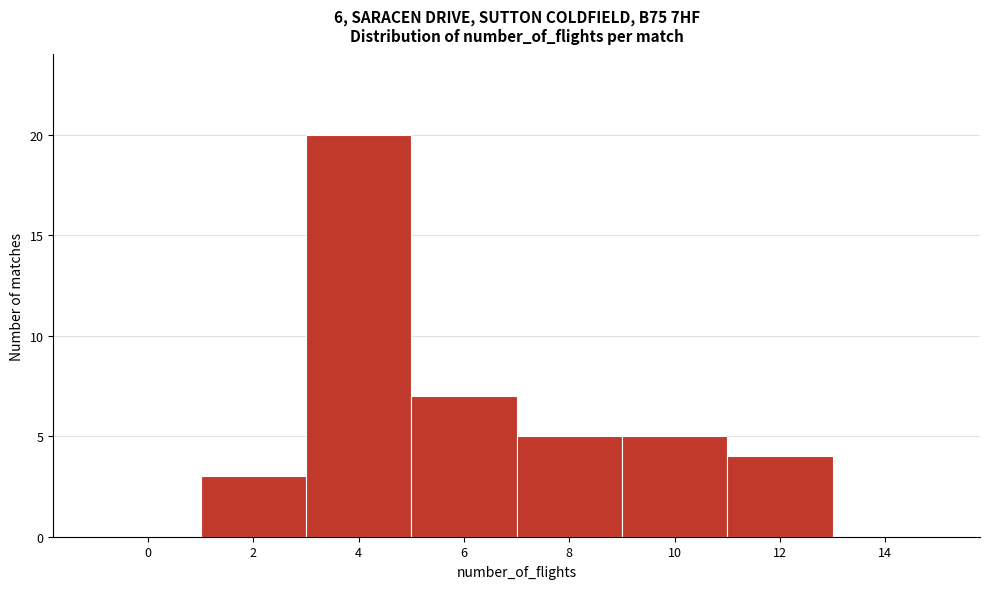

Reading left to right, what are all the values shown in this chart?

0=0	2=3	4=20	6=7	8=5	10=5	12=4	14=0